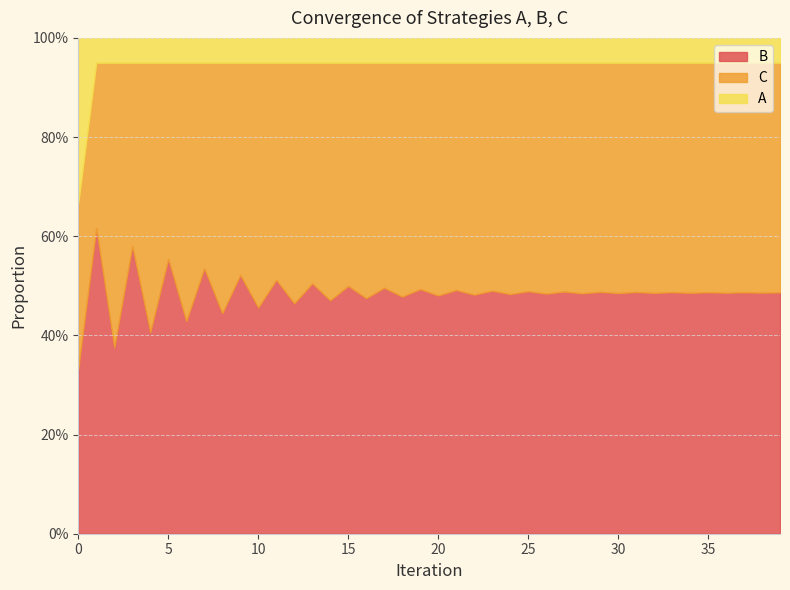

What are all the series names shown in the legend?

B, C, A